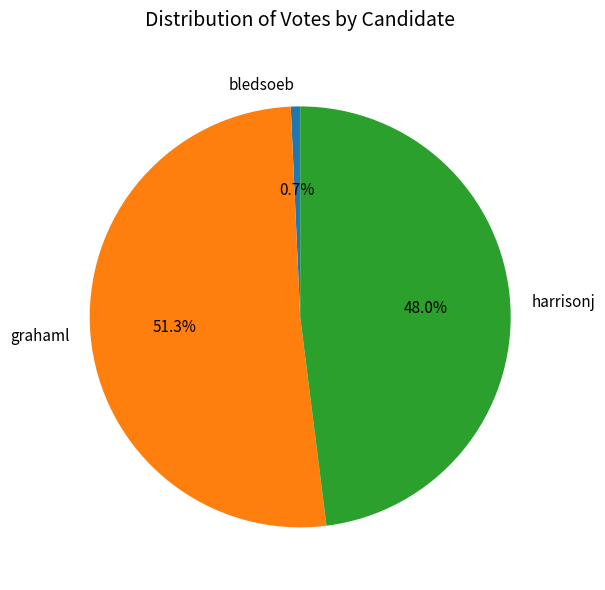

To the nearest percent, what is the difference between the largest and smallest slice percentages?

51%